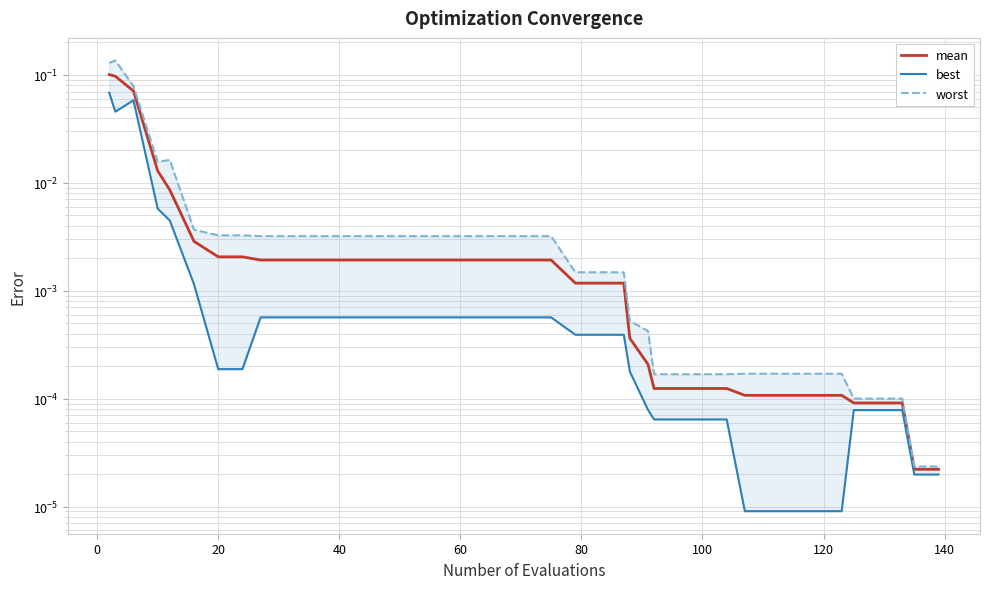

Is the value of best at 140 greater than the value of worst at 20?

No